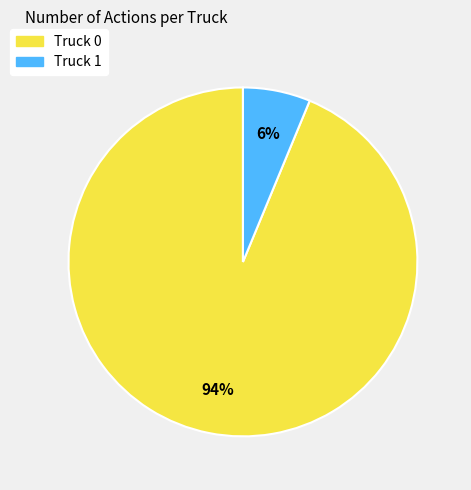

How many segments does this pie chart have?

2